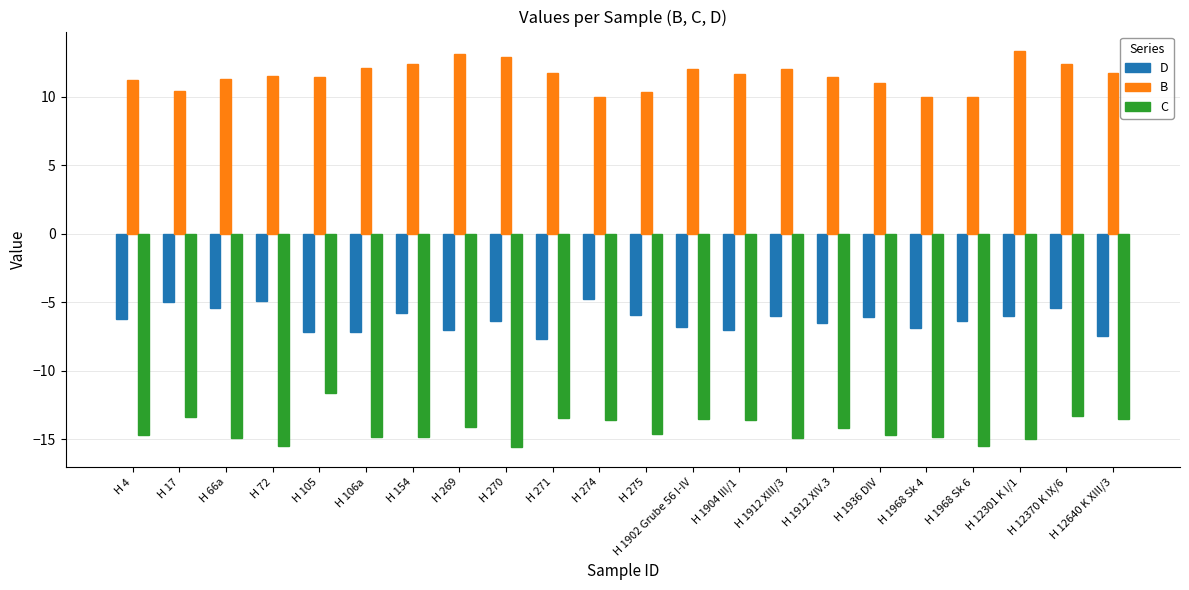

List the series in order of their overall mean, highest first.

B, D, C